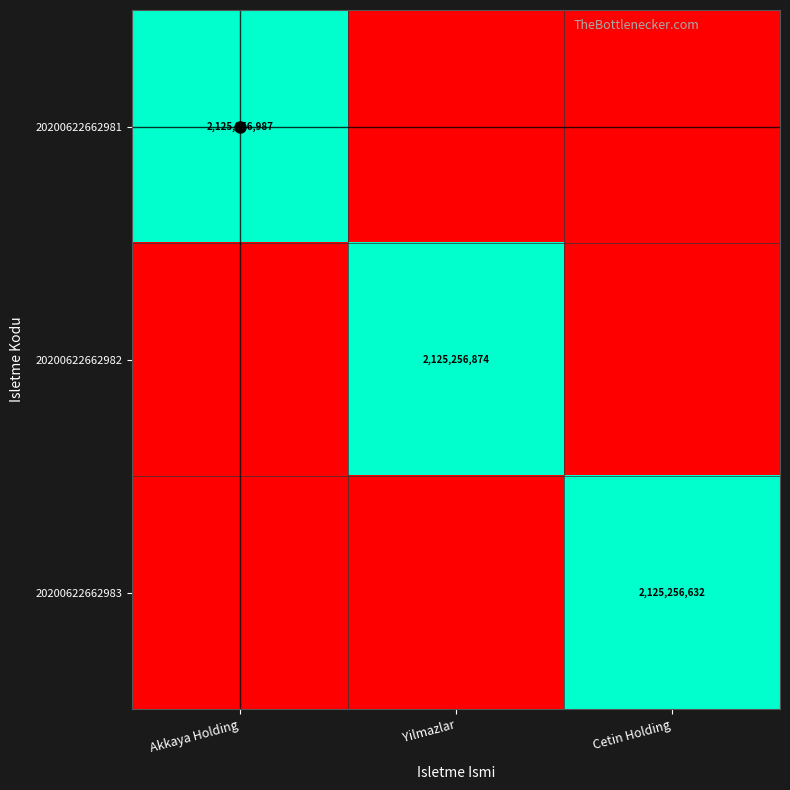

Is it true that 20200622662981 equals 2125256987 at Akkaya Holding?

True